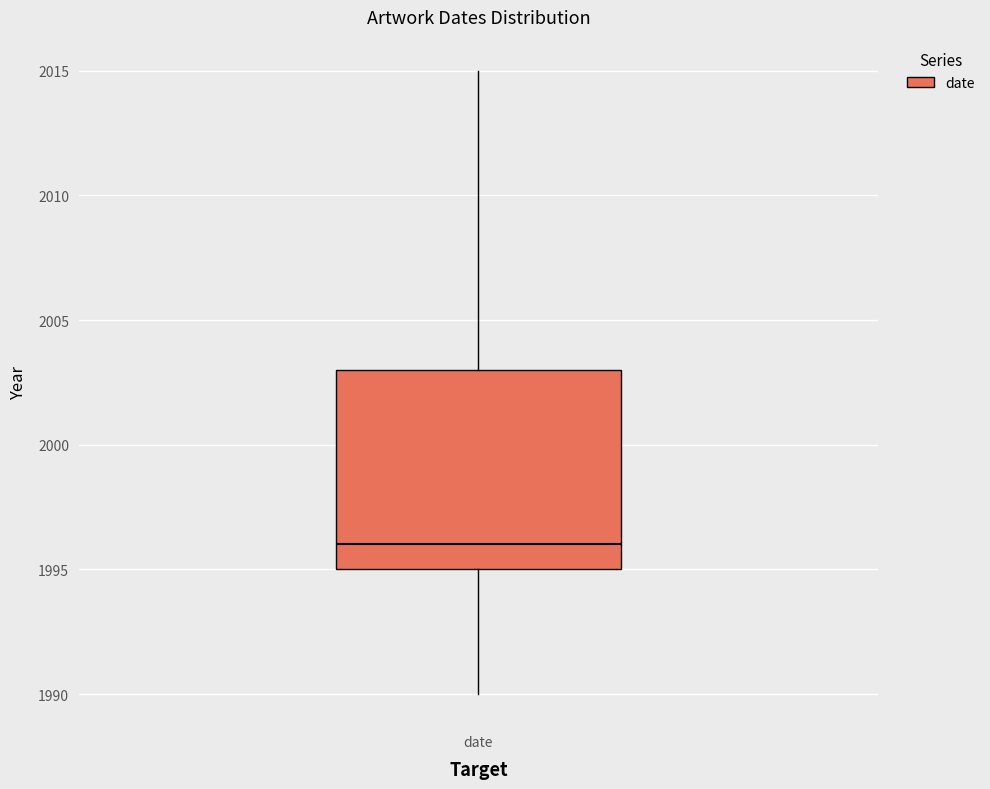

Where does the upper whisker of the box for date end on the y-axis? The values are not printed on the chart, so give them approximately, as read against the axis.

2015